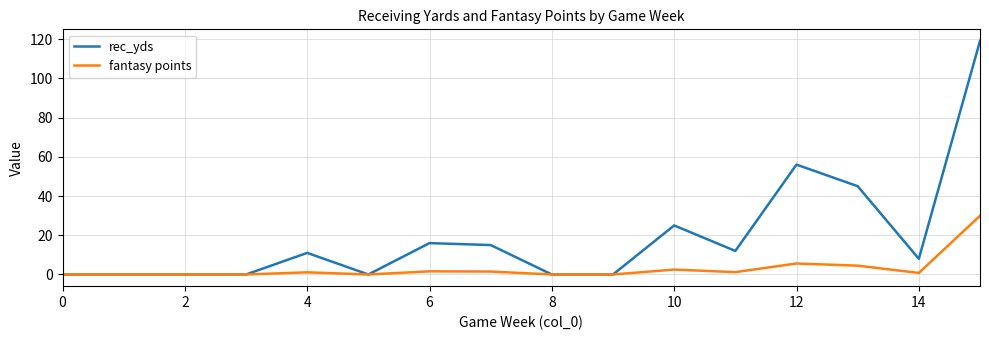

Rank the series by their average value, from highest to lowest.

rec_yds, fantasy points